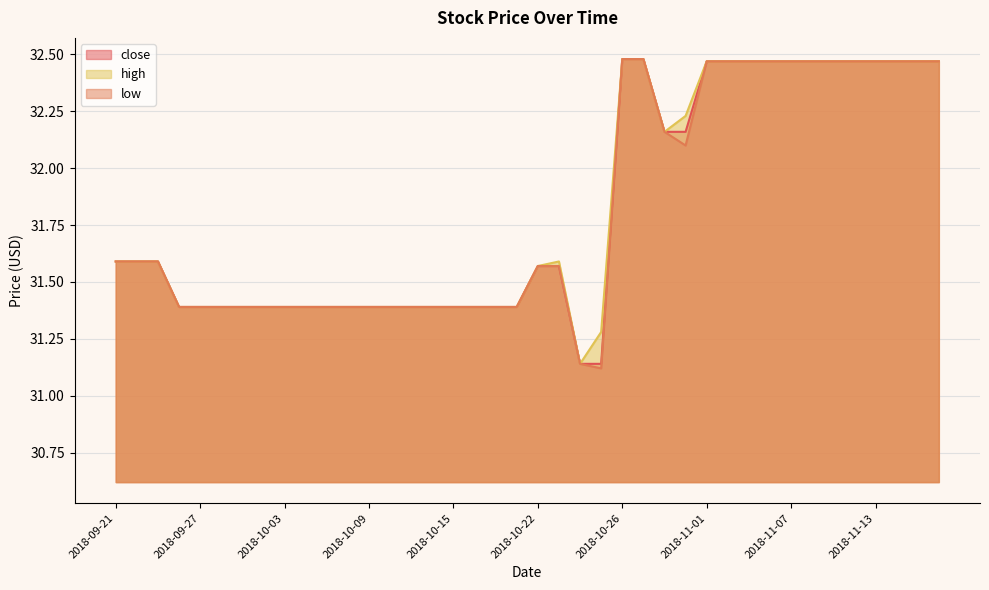

What value does the high series have at 2018-10-15?

31.4